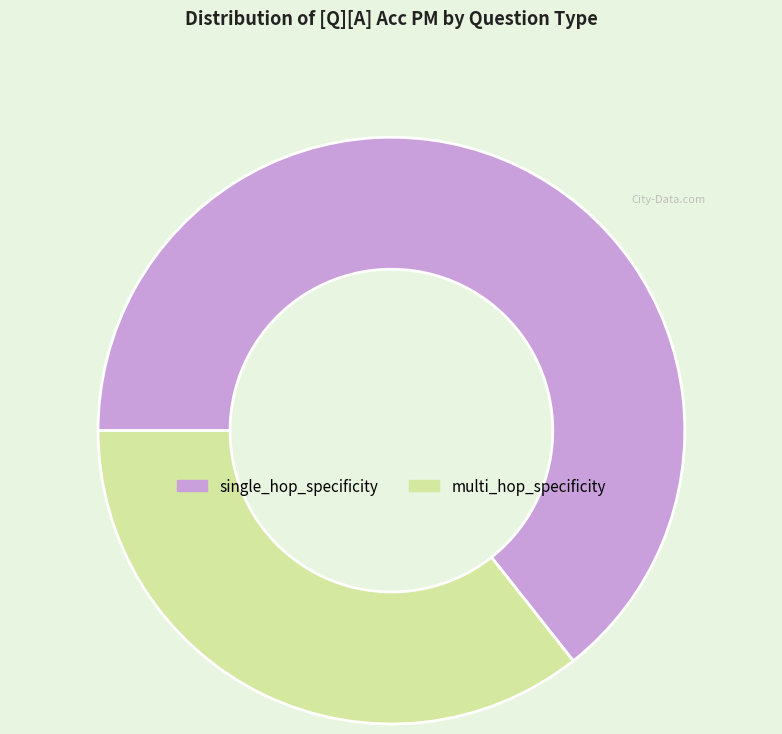

What is the largest slice in the pie chart?

single_hop_specificity